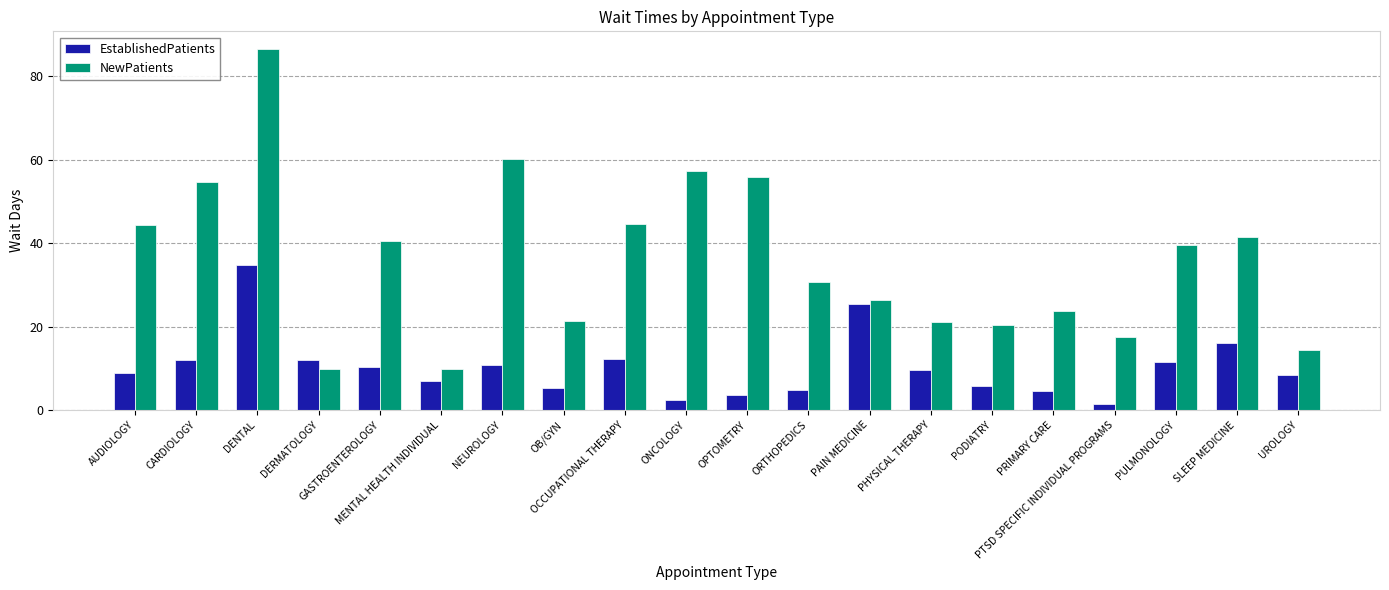

Which series has the largest total across all categories?

NewPatients